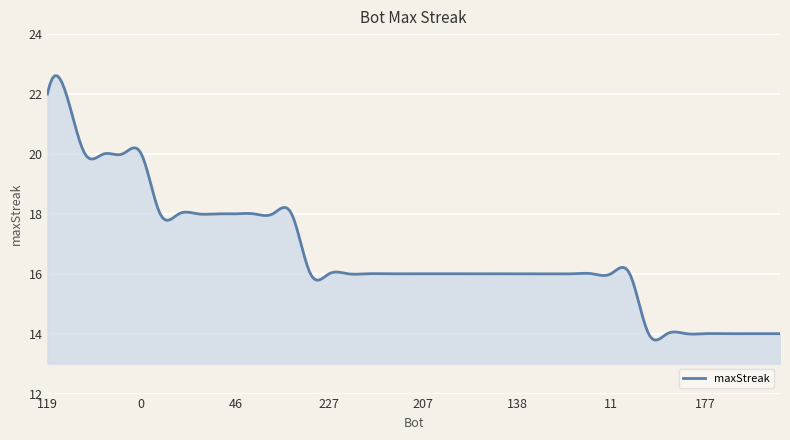

What is the difference between the maximum and minimum values?

8.8